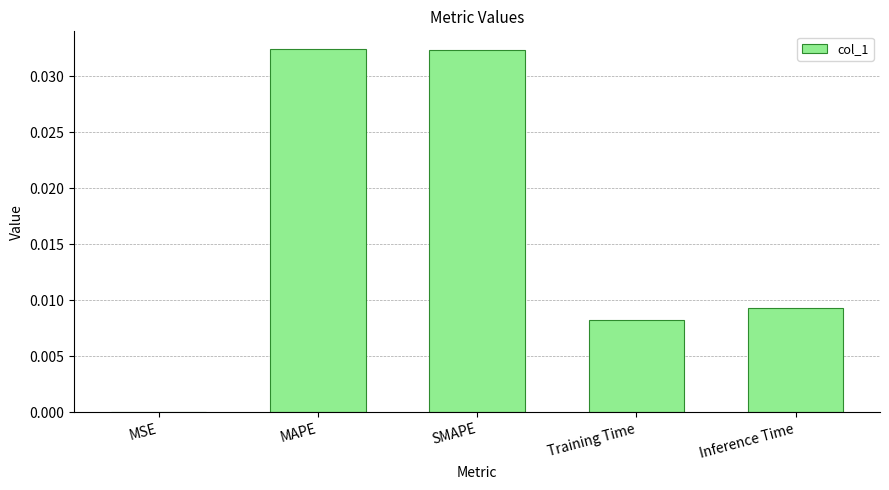

The value at SMAPE is 0.0. True or false?

True